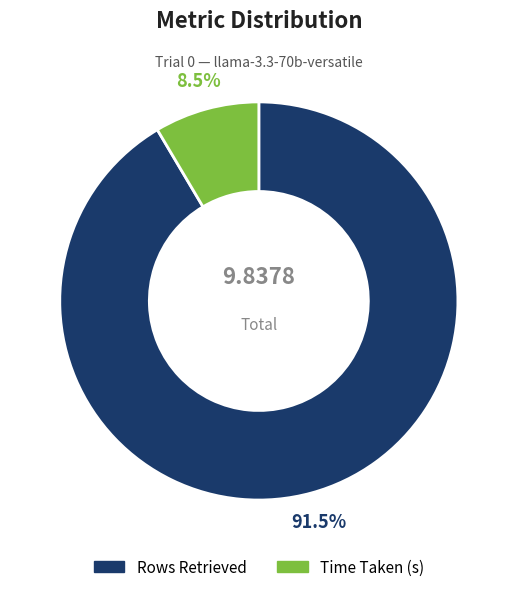

To the nearest percent, what is the difference between the Rows Retrieved and Time Taken (s) slice percentages?

83%